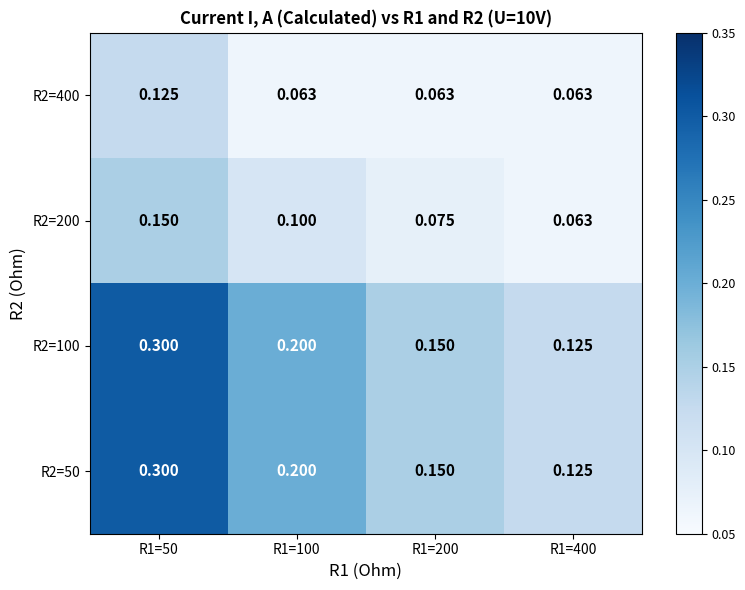

Is the value of R2=400 at R1=400 greater than the value of R2=100 at R1=200?

No